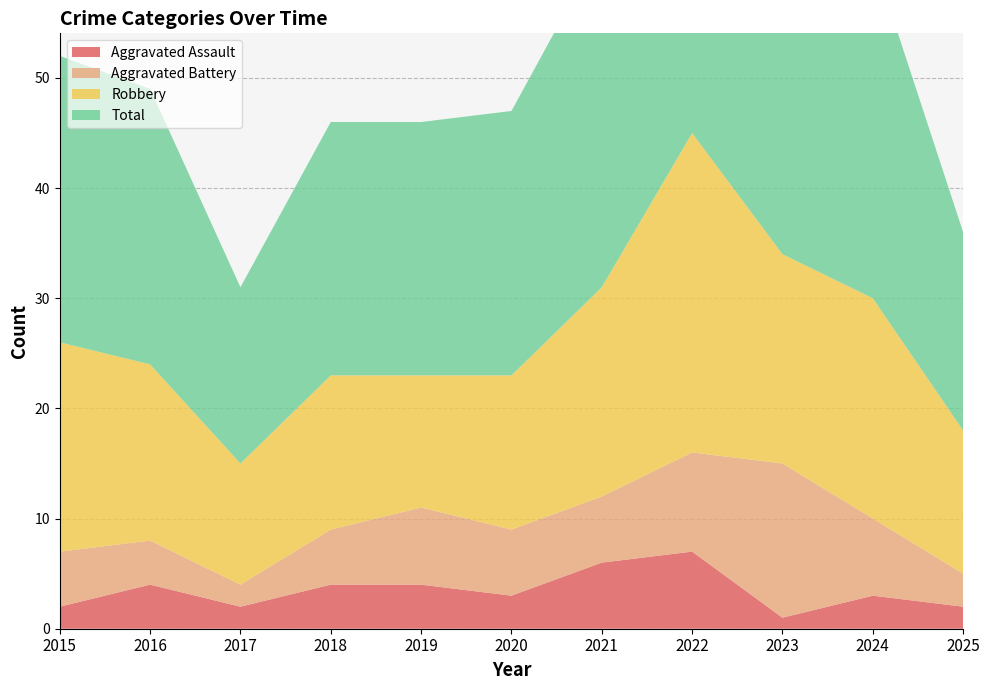

Reading left to right, what are all the values shown in this chart?

Aggravated Assault: 2	4	2	4	4	3	6	7	1	3	2
Aggravated Battery: 5	4	2	5	7	6	6	9	14	7	3
Robbery: 19	16	11	14	12	14	19	29	19	20	13
Total: 26	25	16	23	23	24	31	47	35	31	18